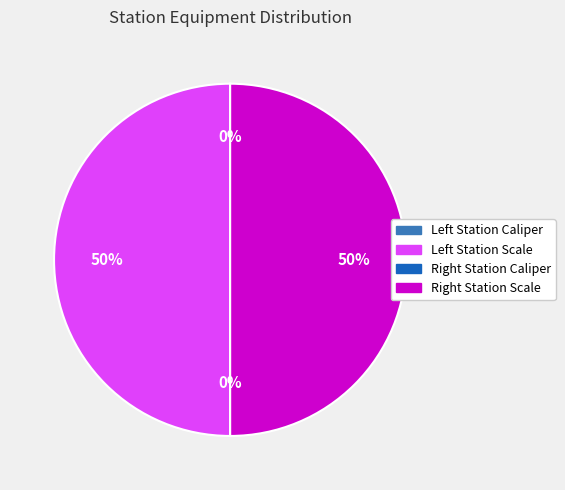

To the nearest percent, what is the average slice percentage?

25%